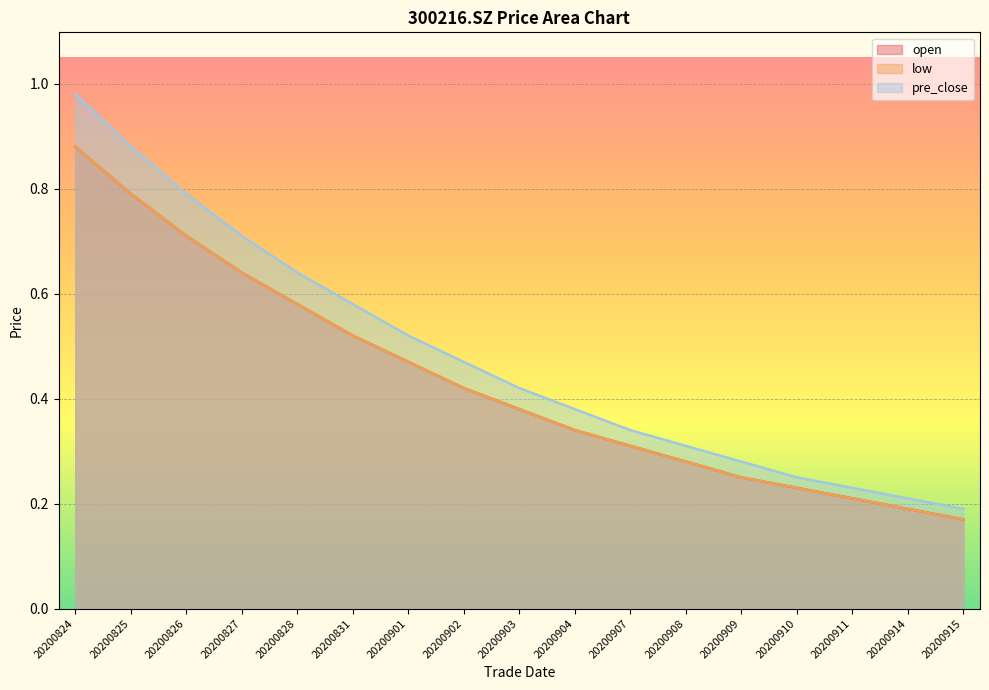

What is the difference between the second highest and second lowest values in the low series?

0.6